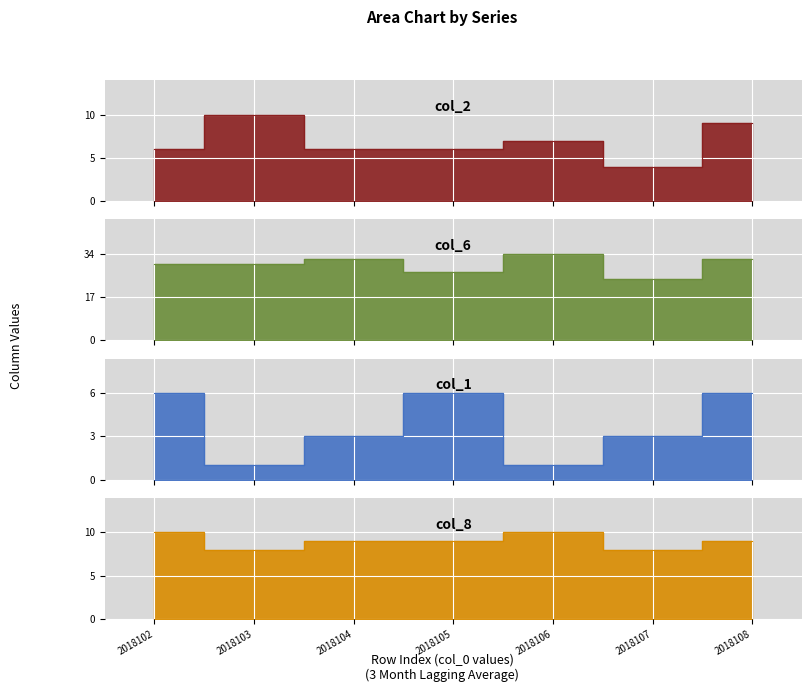

At which category is the sum across all series the highest?

2018108